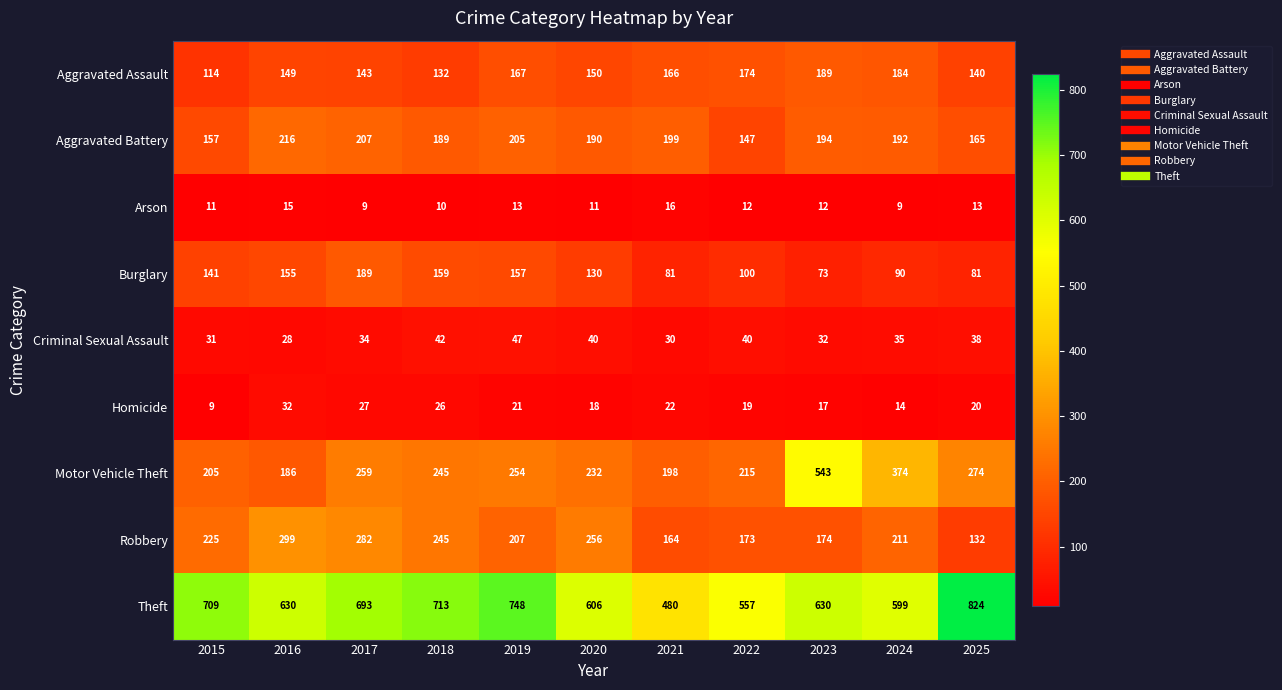

Which category has the lowest value in the Motor Vehicle Theft series?

2016